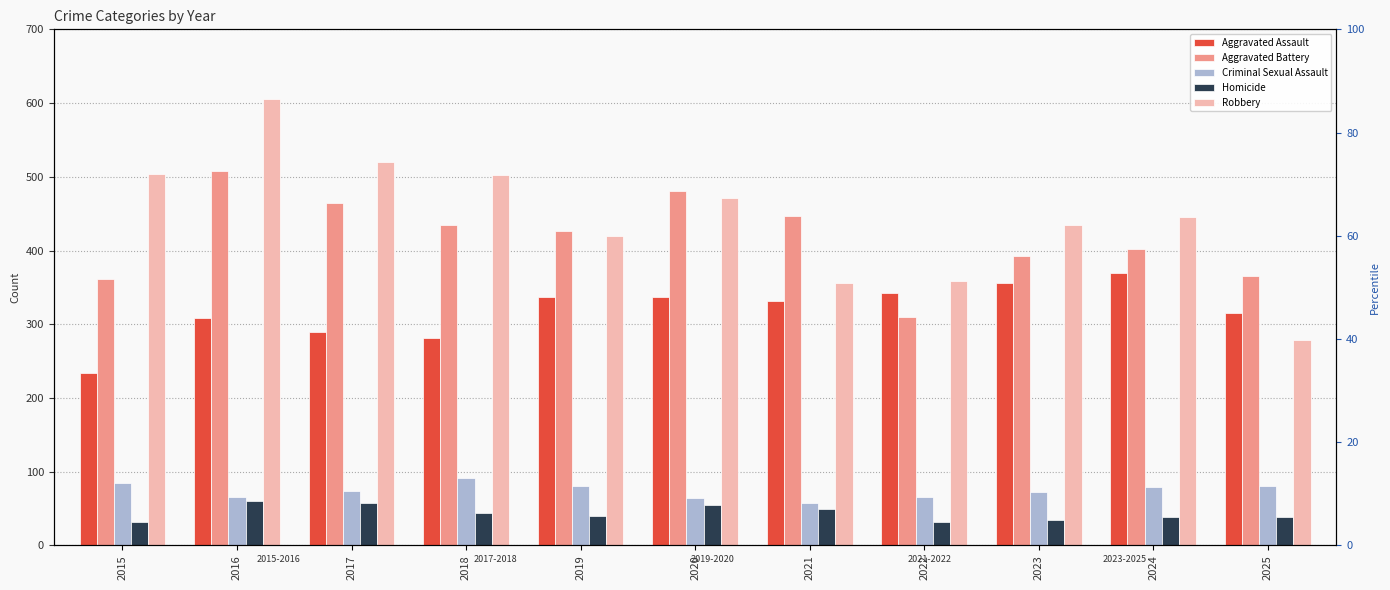

Is the value of Homicide at 2021 greater than the value of Aggravated Assault at 2025?

No